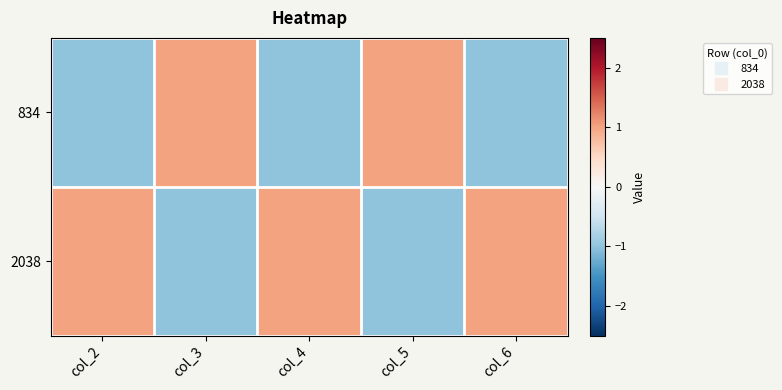

Reading right to left, what are all the values shown in this chart?

834: col_6=-1.0	col_5=1.0	col_4=-1.0	col_3=1.0	col_2=-1.0
2038: col_6=1.0	col_5=-1.0	col_4=1.0	col_3=-1.0	col_2=1.0